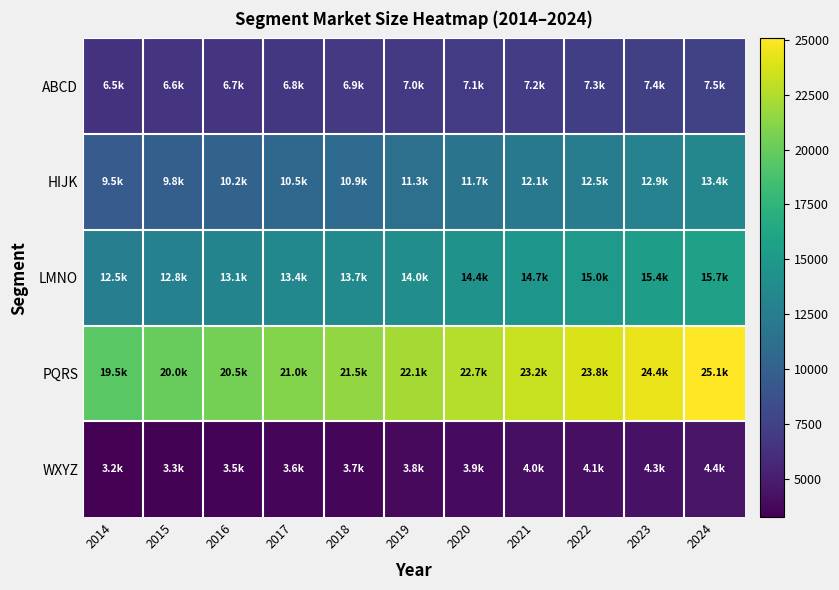

Reading left to right, what are all the values shown in this chart?

ABCD: 2014=6458.0	2015=6555.9	2016=6655.3	2017=6756.2	2018=6858.6	2019=6962.6	2020=7068.2	2021=7175.3	2022=7284.1	2023=7394.5	2024=7506.6
HIJK: 2014=9487.0	2015=9819.1	2016=10162.7	2017=10518.5	2018=10886.6	2019=11267.7	2020=11662.1	2021=12070.3	2022=12492.8	2023=12930.0	2024=13382.6
LMNO: 2014=12548.0	2015=12832.8	2016=13124.0	2017=13421.9	2018=13726.5	2019=14038.0	2020=14356.6	2021=14682.5	2022=15015.7	2023=15356.5	2024=15705.0
PQRS: 2014=19475.0	2015=19972.8	2016=20483.3	2017=21006.9	2018=21543.8	2019=22094.5	2020=22659.2	2021=23238.4	2022=23832.4	2023=24441.6	2024=25066.3
WXYZ: 2014=3248.0	2015=3348.9	2016=3452.9	2017=3560.2	2018=3670.7	2019=3784.8	2020=3902.3	2021=4023.5	2022=4148.5	2023=4277.4	2024=4410.2